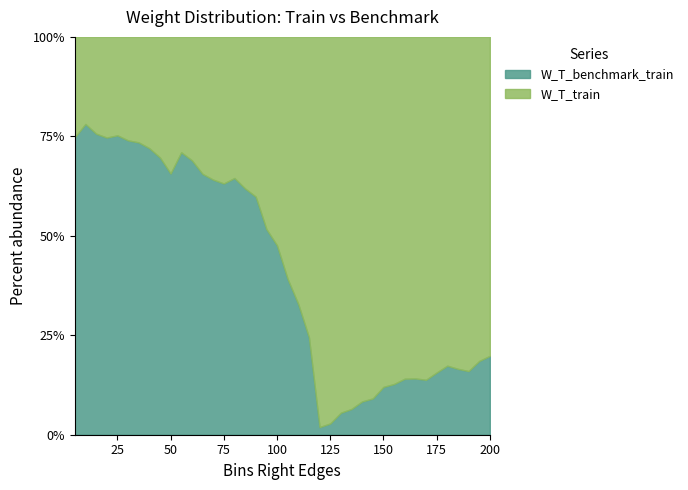

What is the total value across all series at 100?

100.0